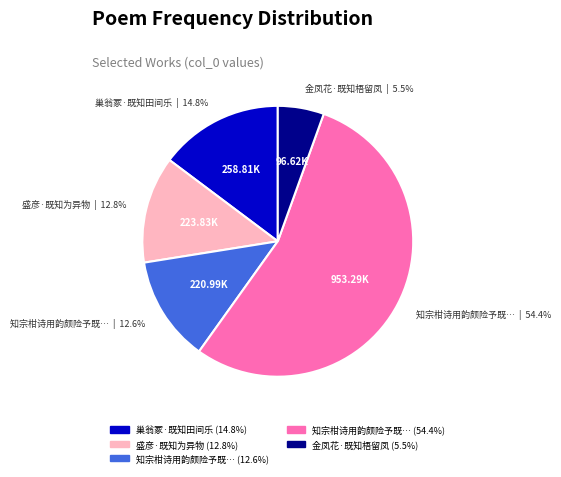

Is there any slice that represents more than half of the pie?

Yes